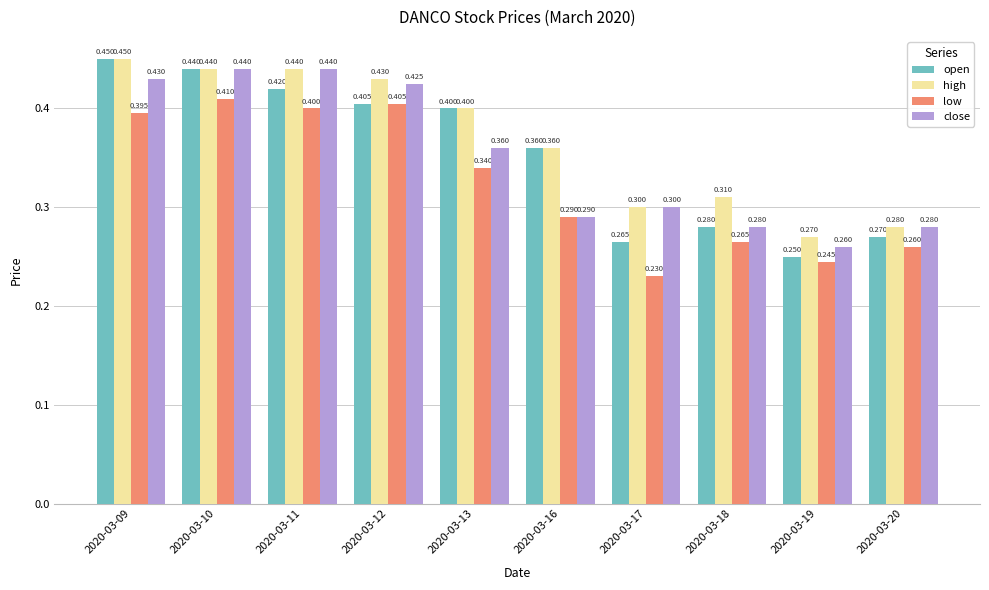

Which category has the highest value across all series?

2020-03-09